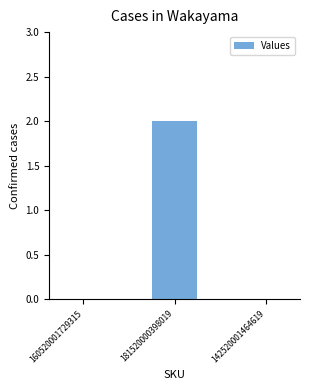

Reading left to right, transcribe all the data shown in this chart.

160520001729315=0	181520000398019=2	142520001464619=0